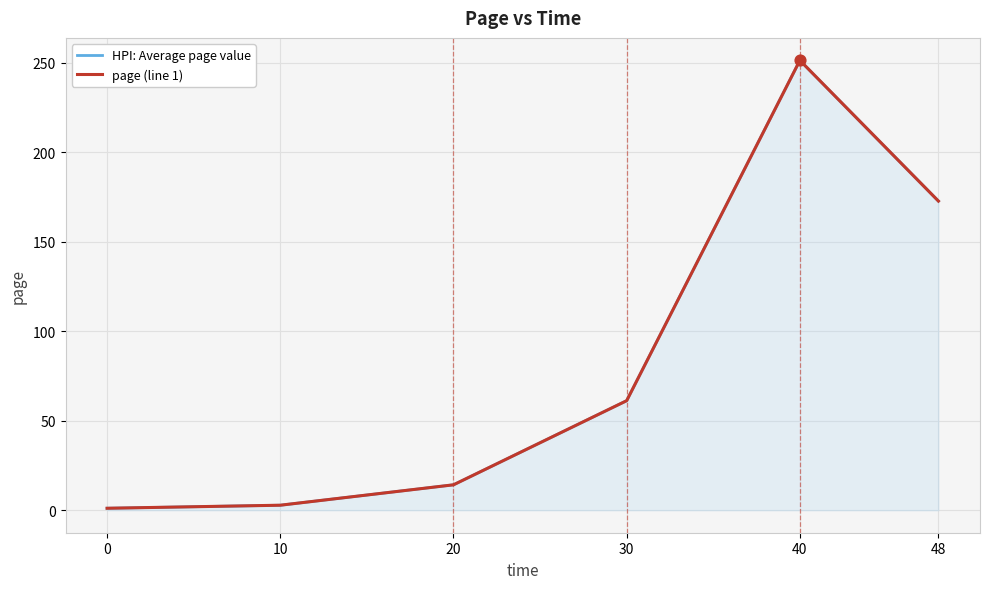

At how many categories does at least one series exceed 149?

2